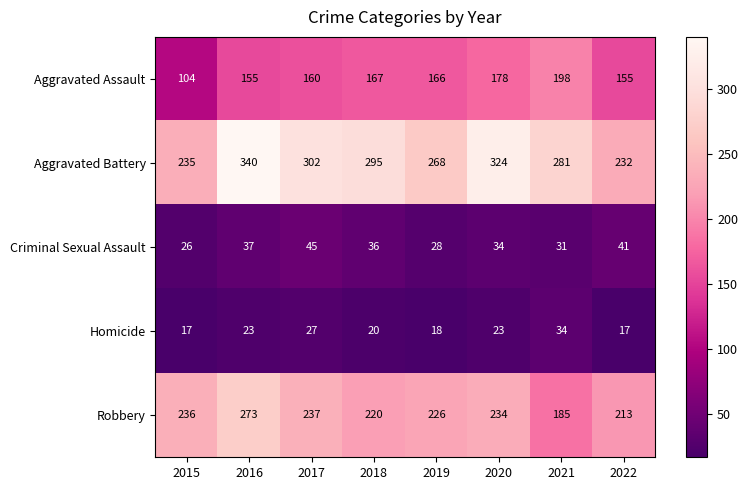

Rank the series at 2018 from highest to lowest value.

Aggravated Battery, Robbery, Aggravated Assault, Criminal Sexual Assault, Homicide